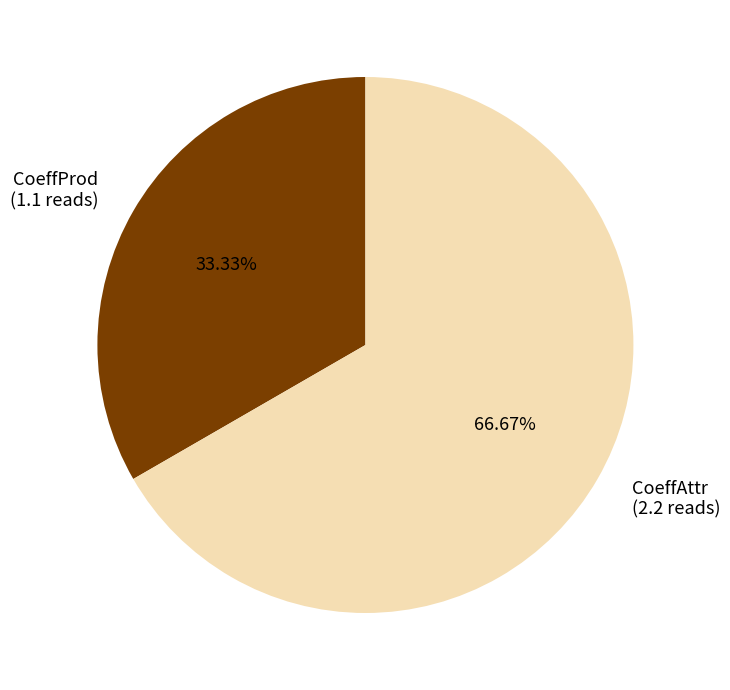

To the nearest percent, what percentage of the pie is CoeffAttr?

67%